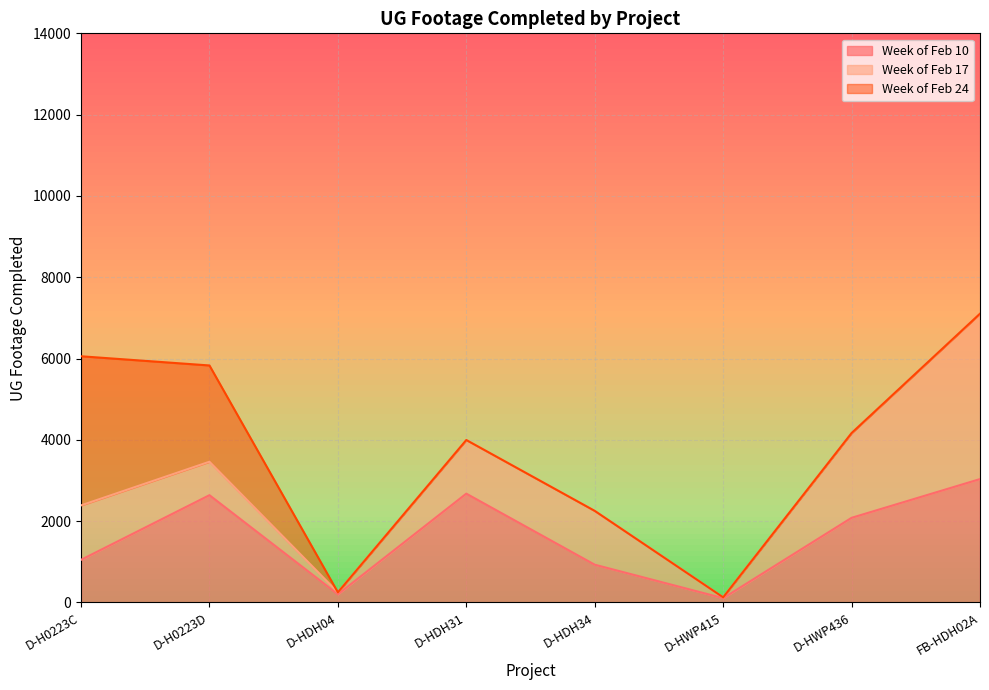

How many data points in Week of Feb 17 are less than 1324?

4